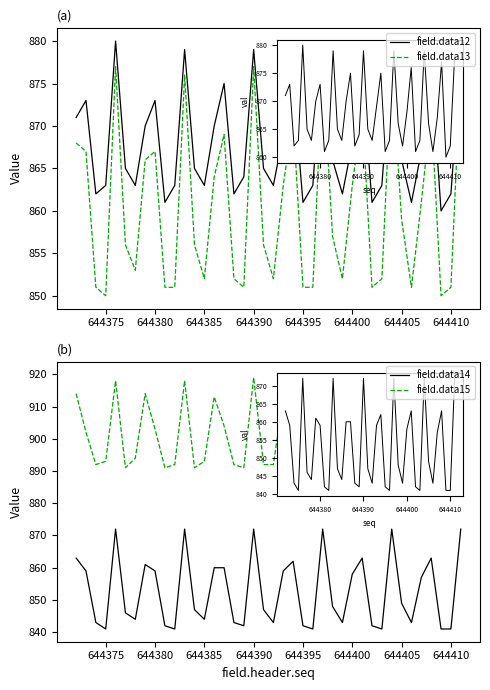

Rank the series at 35 from highest to lowest value.

field.data15, field.data12, field.data13, field.data14